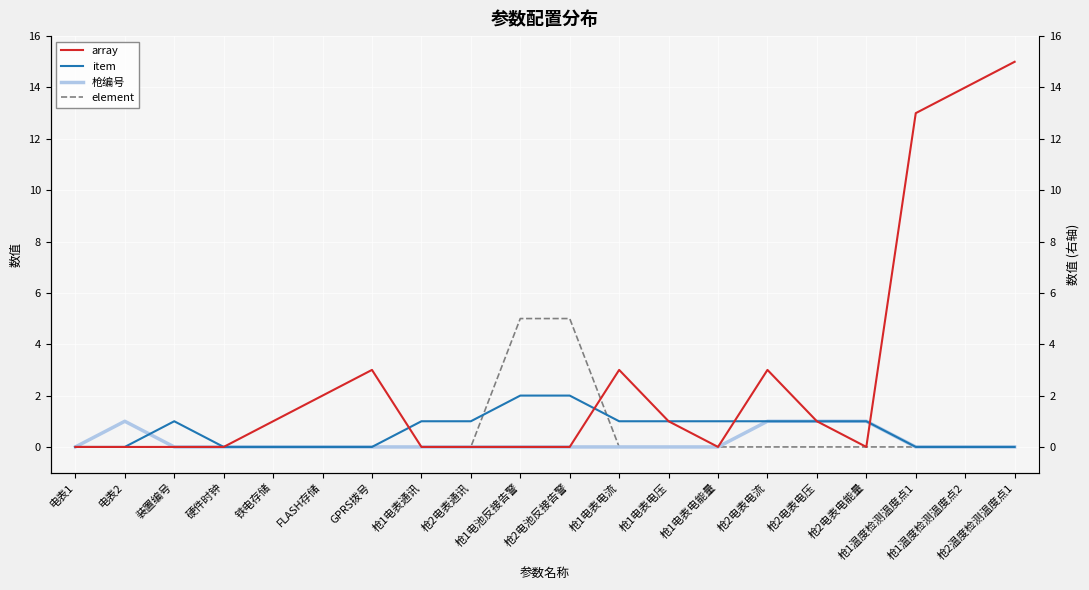

Which series changed the most between 枪1电表通讯 and 枪2电池反接告警?

element